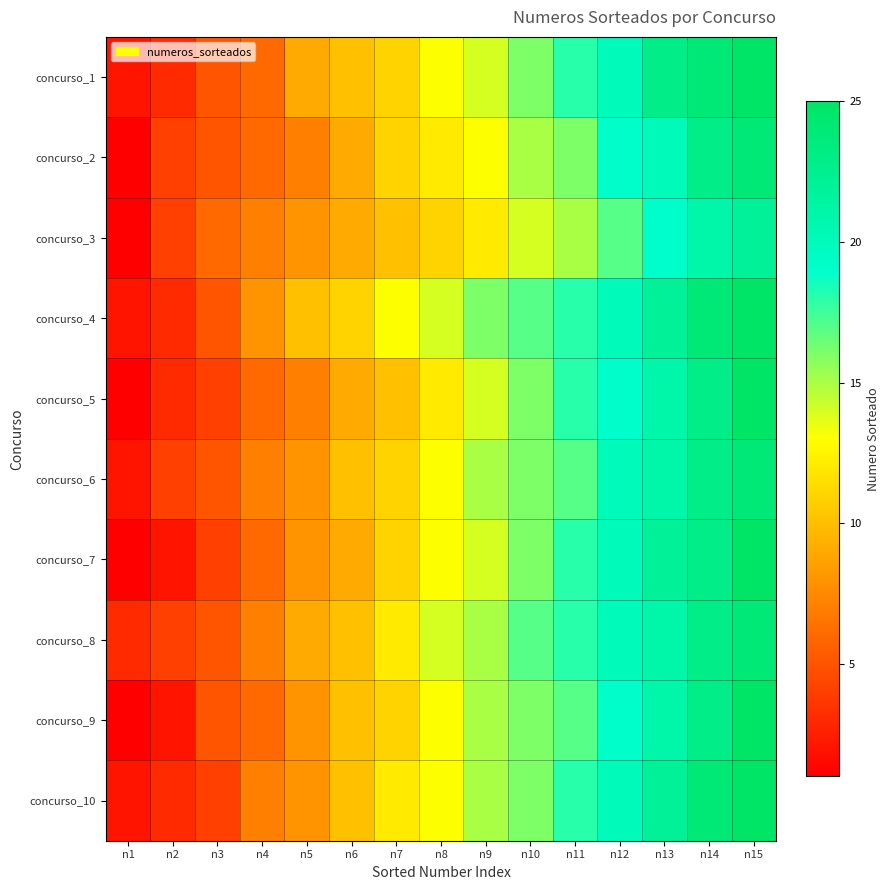

Which has a higher value, n11 or n4?

n11